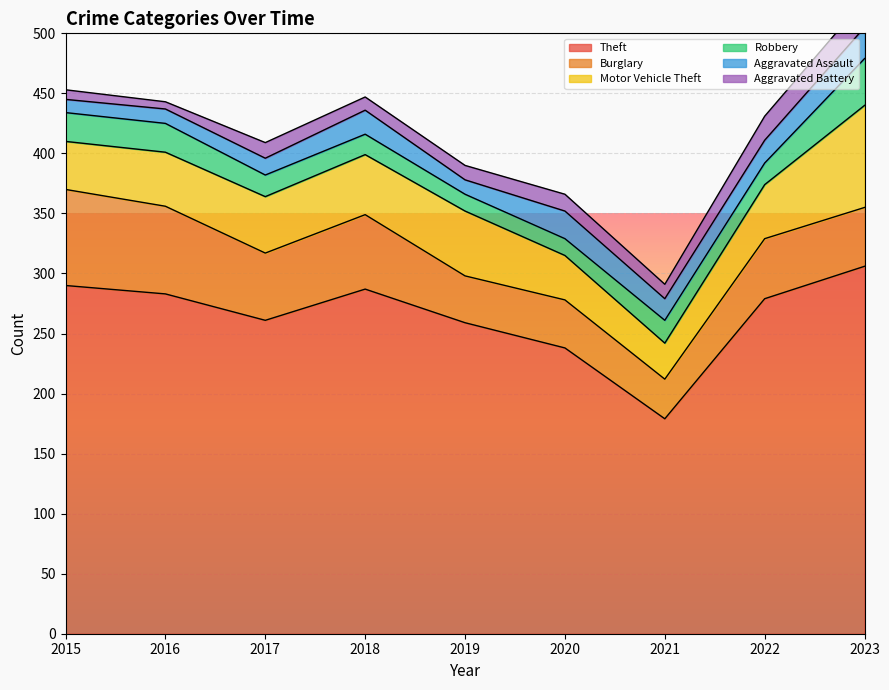

Where does the Theft series first go above 279?

2015